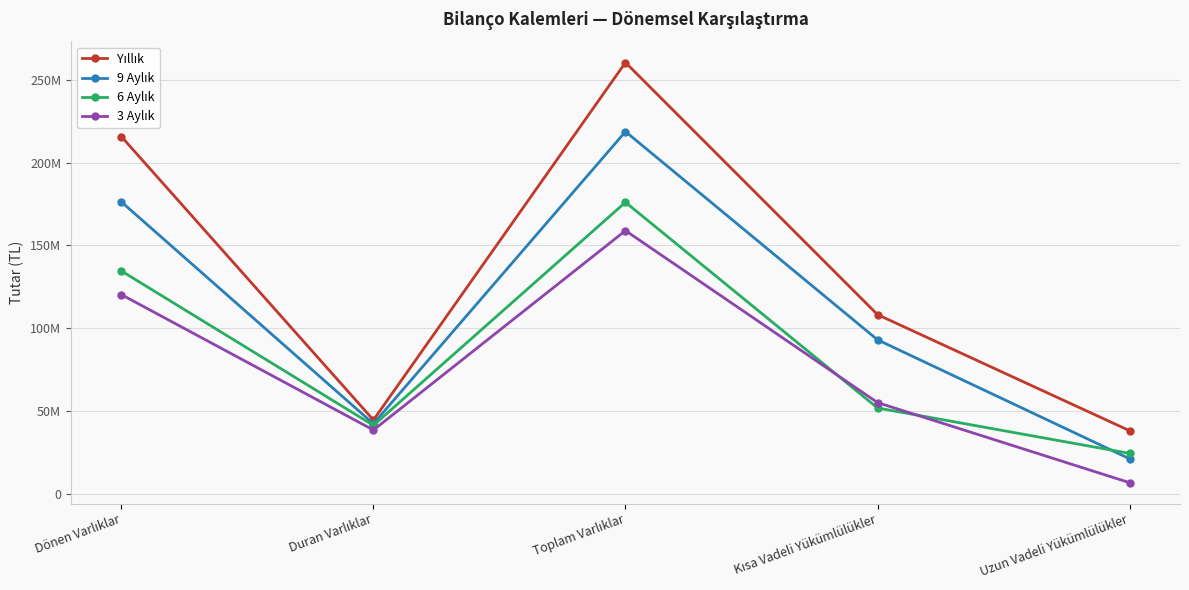

What is the label of the 5th point from the left?

Uzun Vadeli Yükümlülükler